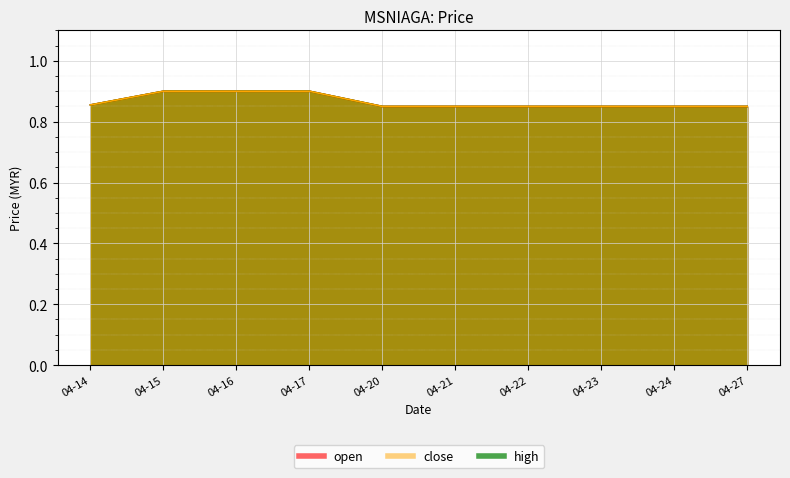

True or false: close and open cross at least once.

False